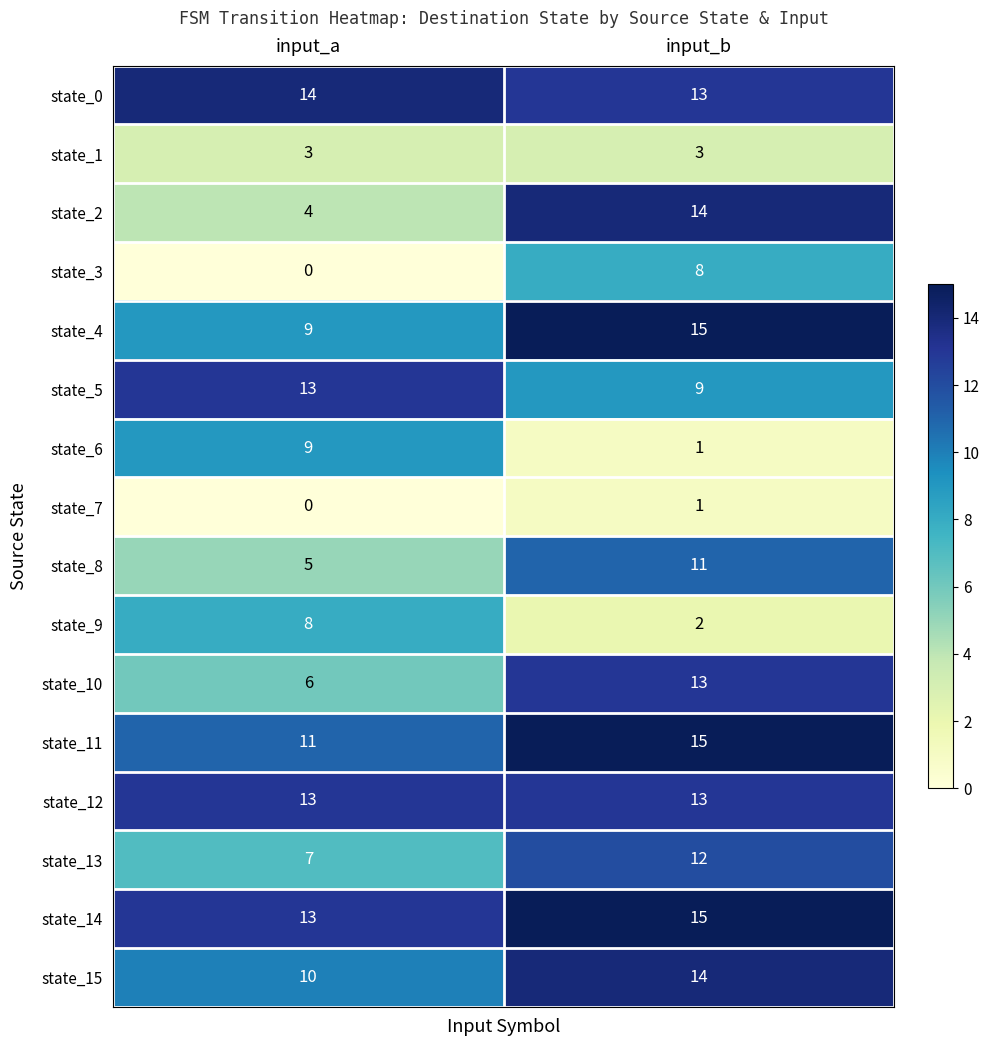

Is it true that state_12 equals 13 at input_b?

True